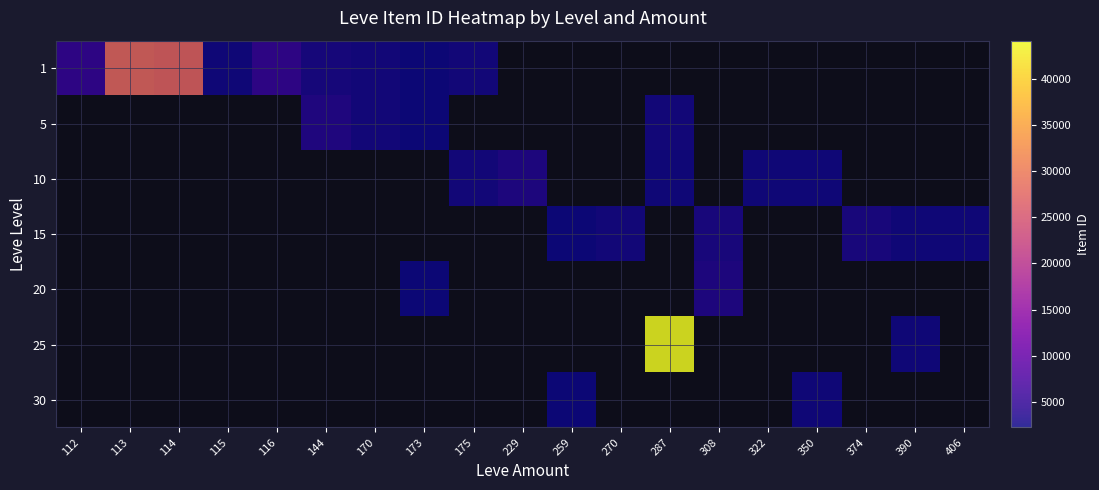

At which label is 1 closest to 14969?

112